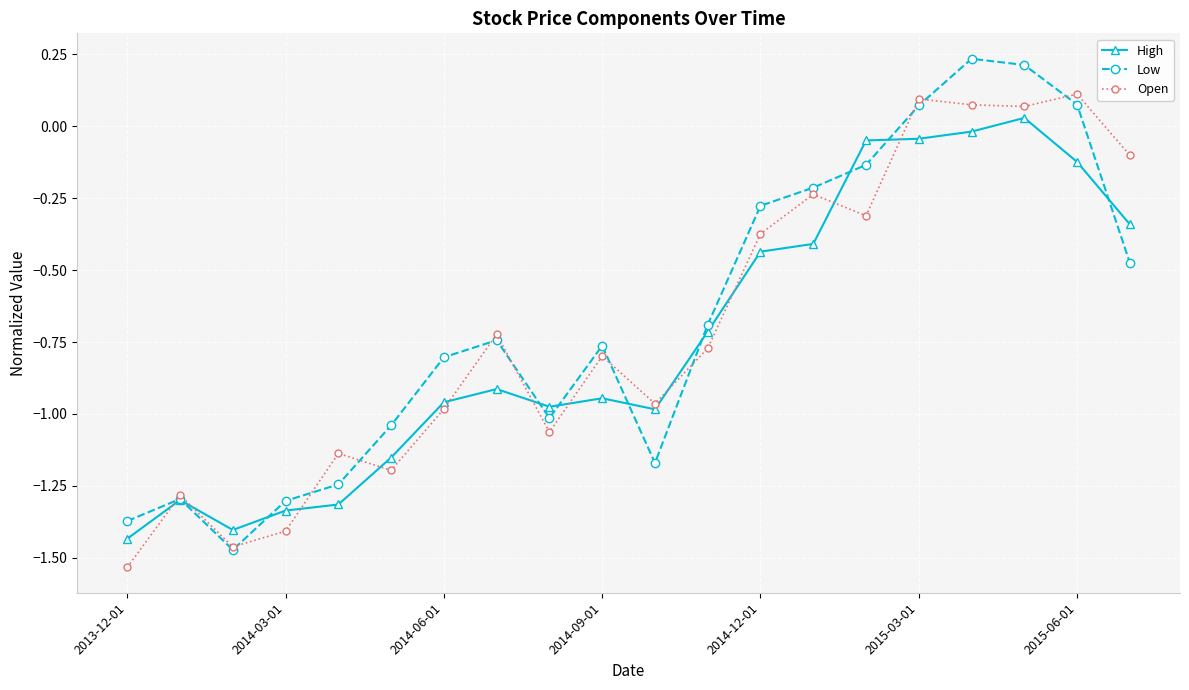

How many interior local valleys does the Open series have?

6